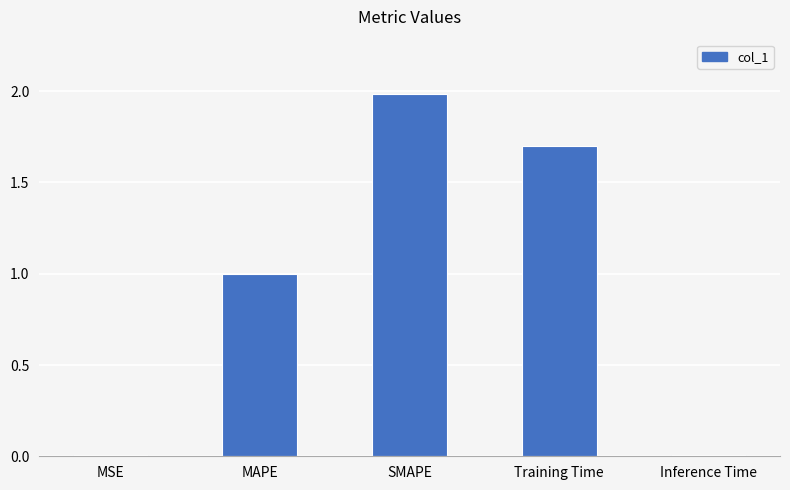

What is the sum of the values at Training Time and SMAPE?

3.7